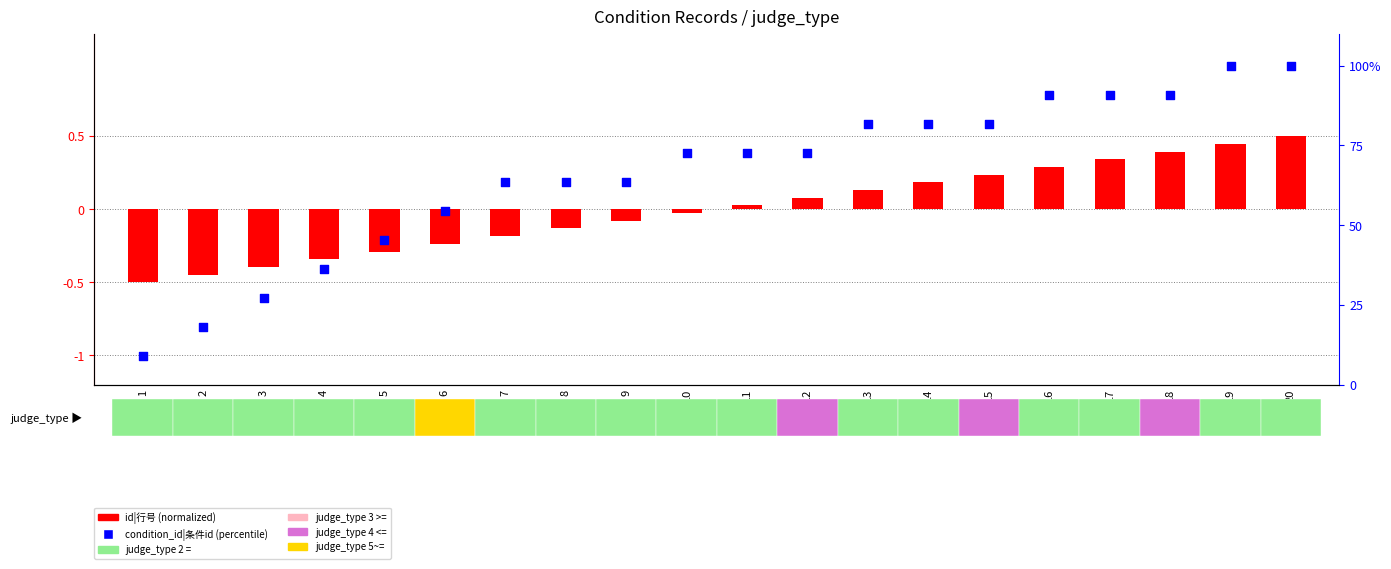

At which category is the sum across all series the highest?

20